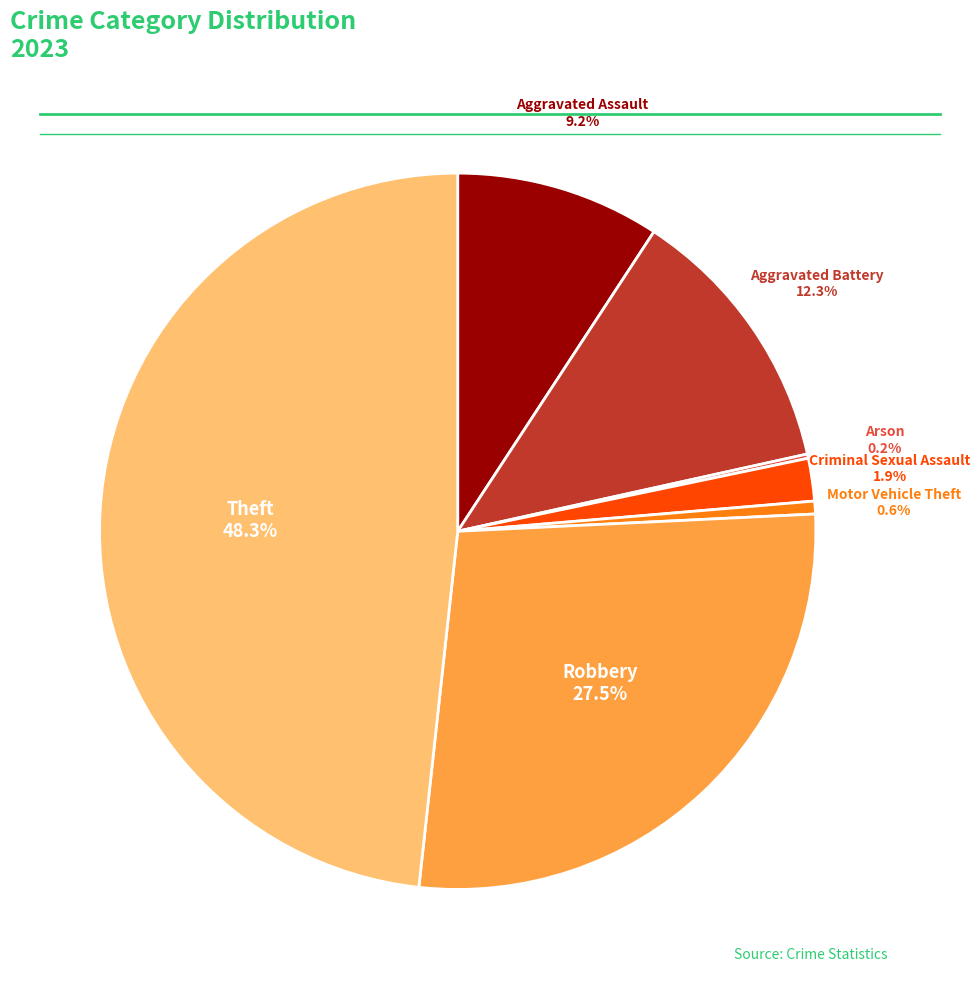

Does any single category account for the majority?

No